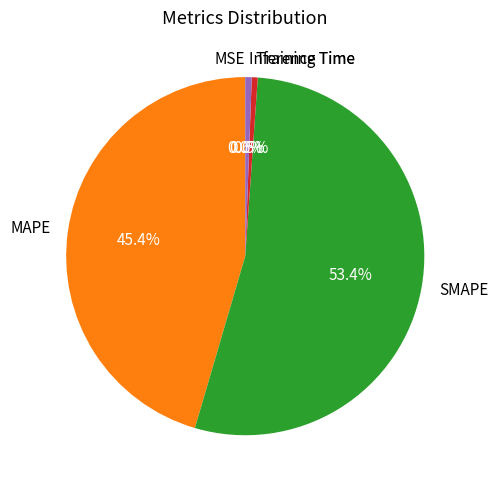

Do SMAPE and Inference Time together represent more than half of the pie?

Yes